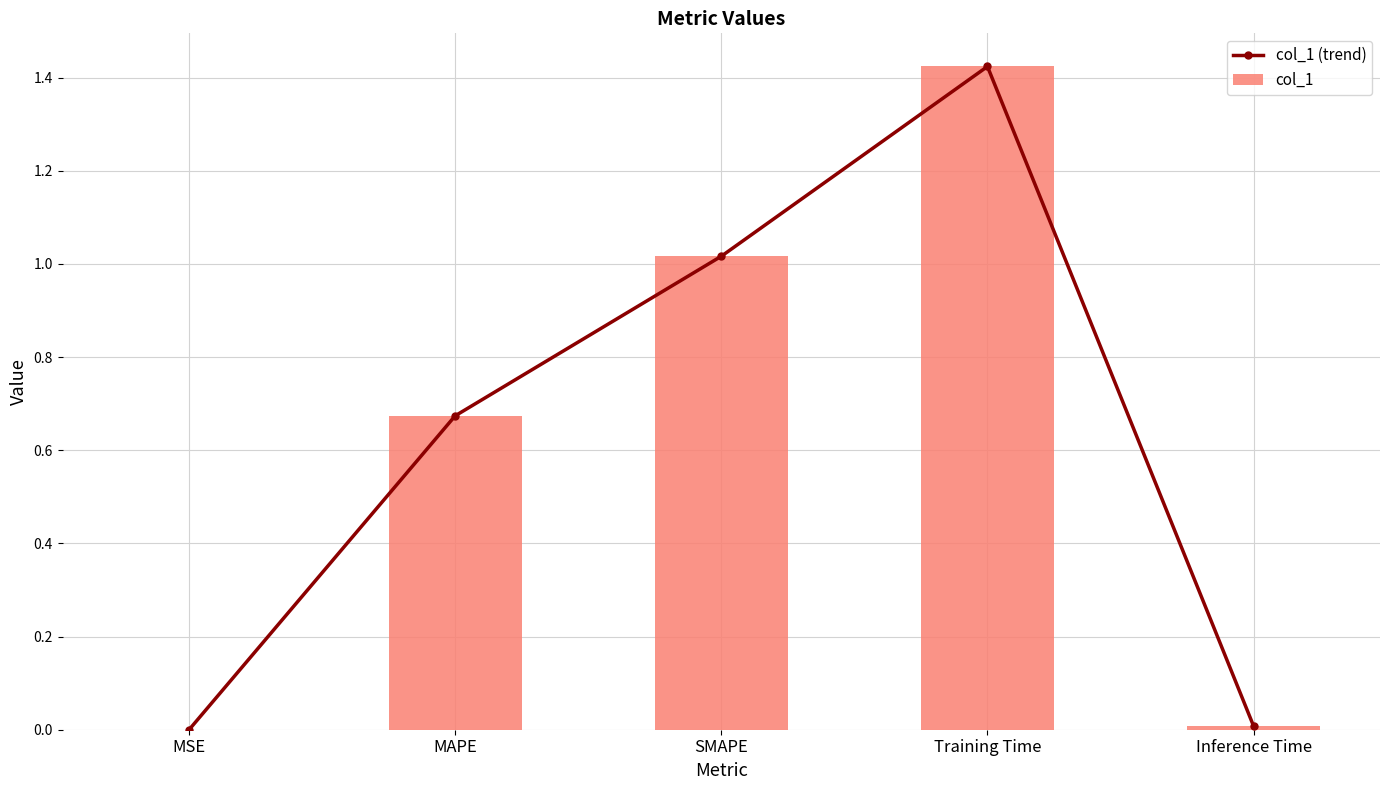

What is the difference between the maximum and minimum values in the col_1 (trend) series?

1.4